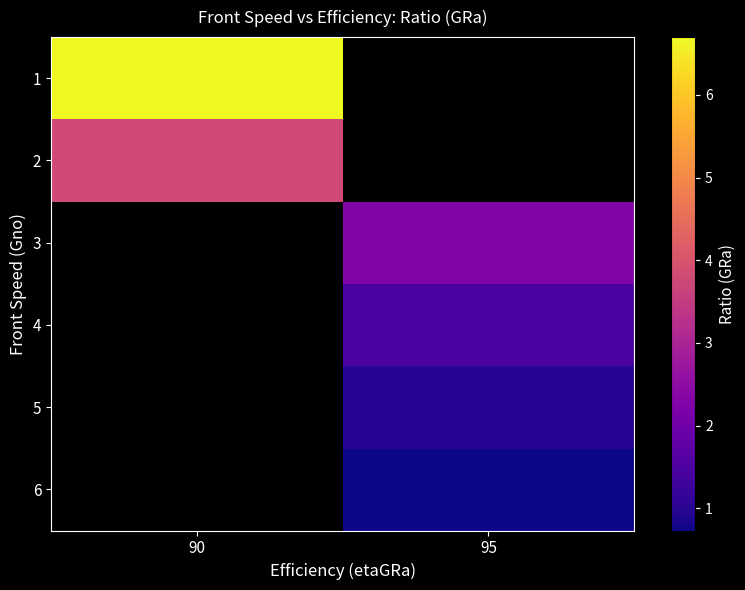

At how many categories does at least one series exceed 6?

1